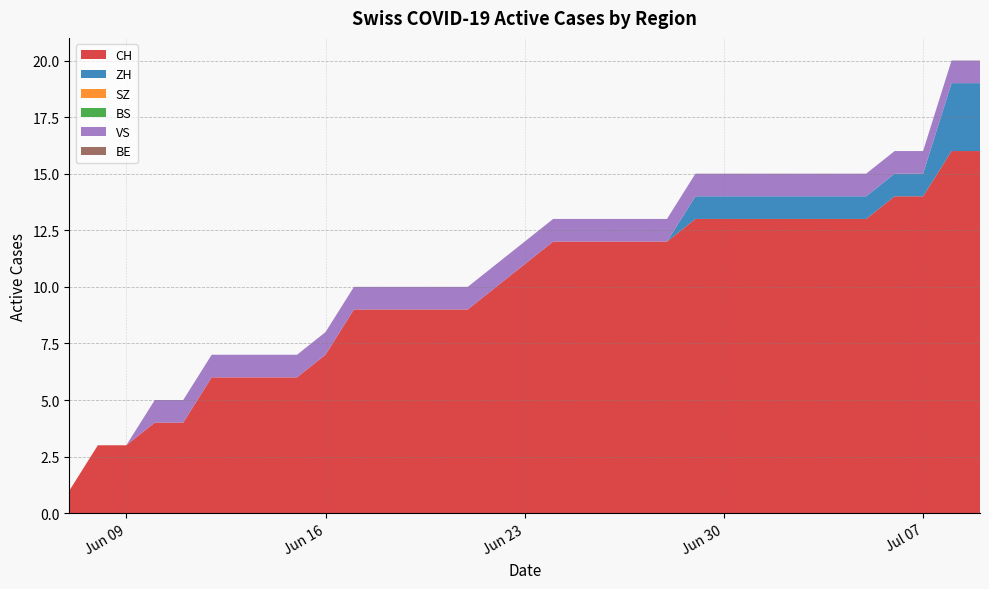

Reading left to right, transcribe all the data shown in this chart.

CH: 2020-06-07=1	2020-06-08=3	2020-06-09=3	2020-06-10=4	2020-06-11=4	2020-06-12=6	2020-06-13=6	2020-06-14=6	2020-06-15=6	2020-06-16=7	2020-06-17=9	2020-06-18=9	2020-06-19=9	2020-06-20=9	2020-06-21=9	2020-06-22=10	2020-06-23=11	2020-06-24=12	2020-06-25=12	2020-06-26=12	2020-06-27=12	2020-06-28=12	2020-06-29=13	2020-06-30=13	2020-07-01=13	2020-07-02=13	2020-07-03=13	2020-07-04=13	2020-07-05=13	2020-07-06=14	2020-07-07=14	2020-07-08=16	2020-07-09=16
ZH: 2020-06-07=0	2020-06-08=0	2020-06-09=0	2020-06-10=0	2020-06-11=0	2020-06-12=0	2020-06-13=0	2020-06-14=0	2020-06-15=0	2020-06-16=0	2020-06-17=0	2020-06-18=0	2020-06-19=0	2020-06-20=0	2020-06-21=0	2020-06-22=0	2020-06-23=0	2020-06-24=0	2020-06-25=0	2020-06-26=0	2020-06-27=0	2020-06-28=0	2020-06-29=1	2020-06-30=1	2020-07-01=1	2020-07-02=1	2020-07-03=1	2020-07-04=1	2020-07-05=1	2020-07-06=1	2020-07-07=1	2020-07-08=3	2020-07-09=3
SZ: 2020-06-07=0	2020-06-08=0	2020-06-09=0	2020-06-10=0	2020-06-11=0	2020-06-12=0	2020-06-13=0	2020-06-14=0	2020-06-15=0	2020-06-16=0	2020-06-17=0	2020-06-18=0	2020-06-19=0	2020-06-20=0	2020-06-21=0	2020-06-22=0	2020-06-23=0	2020-06-24=0	2020-06-25=0	2020-06-26=0	2020-06-27=0	2020-06-28=0	2020-06-29=0	2020-06-30=0	2020-07-01=0	2020-07-02=0	2020-07-03=0	2020-07-04=0	2020-07-05=0	2020-07-06=0	2020-07-07=0	2020-07-08=0	2020-07-09=0
BS: 2020-06-07=0	2020-06-08=0	2020-06-09=0	2020-06-10=0	2020-06-11=0	2020-06-12=0	2020-06-13=0	2020-06-14=0	2020-06-15=0	2020-06-16=0	2020-06-17=0	2020-06-18=0	2020-06-19=0	2020-06-20=0	2020-06-21=0	2020-06-22=0	2020-06-23=0	2020-06-24=0	2020-06-25=0	2020-06-26=0	2020-06-27=0	2020-06-28=0	2020-06-29=0	2020-06-30=0	2020-07-01=0	2020-07-02=0	2020-07-03=0	2020-07-04=0	2020-07-05=0	2020-07-06=0	2020-07-07=0	2020-07-08=0	2020-07-09=0
VS: 2020-06-07=0	2020-06-08=0	2020-06-09=0	2020-06-10=1	2020-06-11=1	2020-06-12=1	2020-06-13=1	2020-06-14=1	2020-06-15=1	2020-06-16=1	2020-06-17=1	2020-06-18=1	2020-06-19=1	2020-06-20=1	2020-06-21=1	2020-06-22=1	2020-06-23=1	2020-06-24=1	2020-06-25=1	2020-06-26=1	2020-06-27=1	2020-06-28=1	2020-06-29=1	2020-06-30=1	2020-07-01=1	2020-07-02=1	2020-07-03=1	2020-07-04=1	2020-07-05=1	2020-07-06=1	2020-07-07=1	2020-07-08=1	2020-07-09=1
BE: 2020-06-07=0	2020-06-08=0	2020-06-09=0	2020-06-10=0	2020-06-11=0	2020-06-12=0	2020-06-13=0	2020-06-14=0	2020-06-15=0	2020-06-16=0	2020-06-17=0	2020-06-18=0	2020-06-19=0	2020-06-20=0	2020-06-21=0	2020-06-22=0	2020-06-23=0	2020-06-24=0	2020-06-25=0	2020-06-26=0	2020-06-27=0	2020-06-28=0	2020-06-29=0	2020-06-30=0	2020-07-01=0	2020-07-02=0	2020-07-03=0	2020-07-04=0	2020-07-05=0	2020-07-06=0	2020-07-07=0	2020-07-08=0	2020-07-09=0